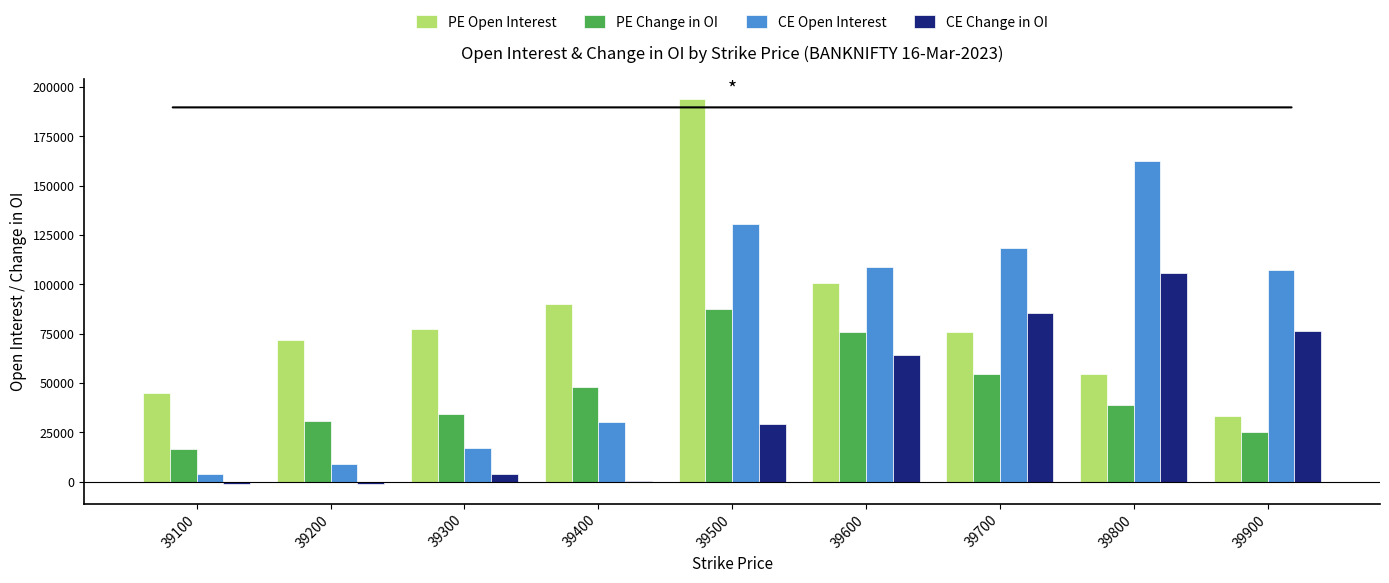

What is the sum of the PE Open Interest values at 39700 and 39400?

165877